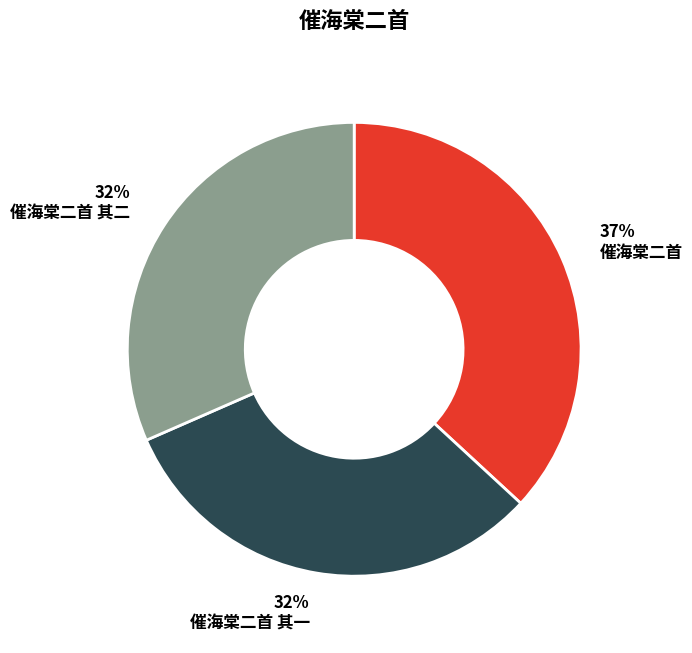

Combined, do 催海棠二首 其二 and 催海棠二首 account for over 50%?

Yes